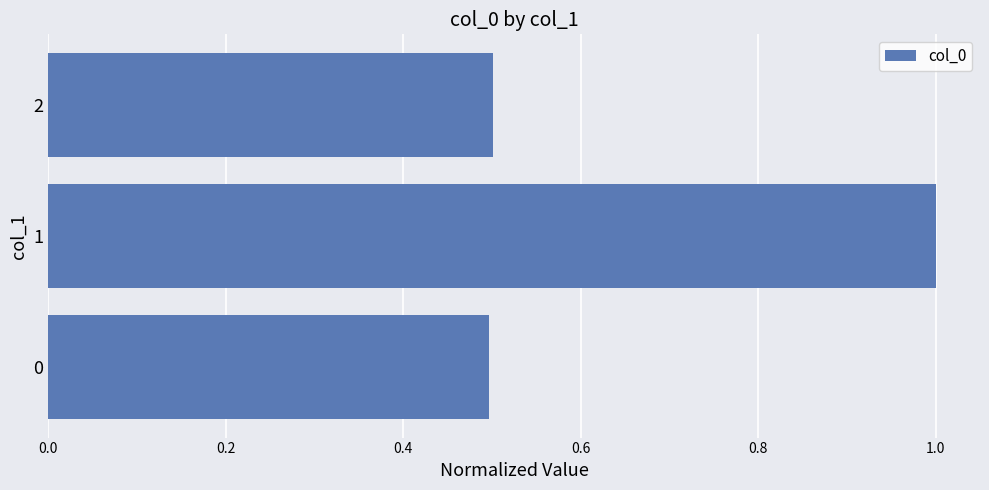

The chart shows a value of 0.1 at 2. True or false?

False